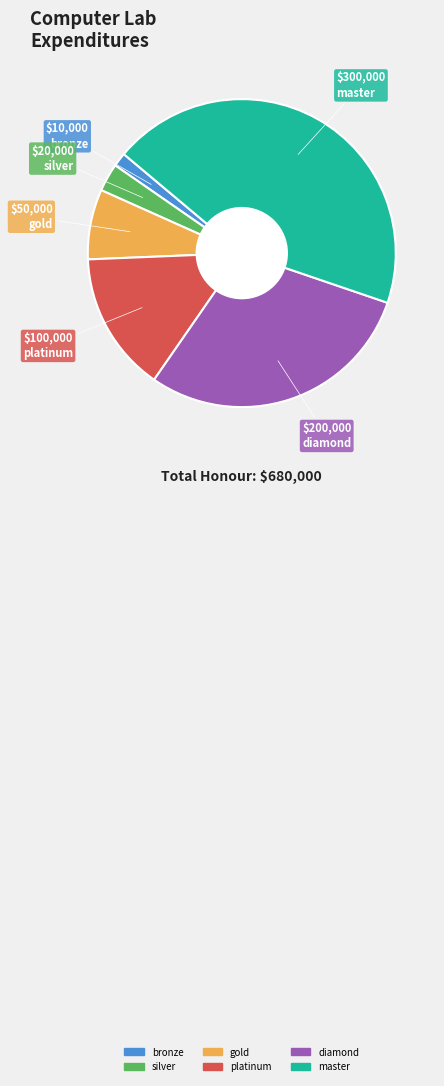

Between platinum and gold, which is larger?

platinum